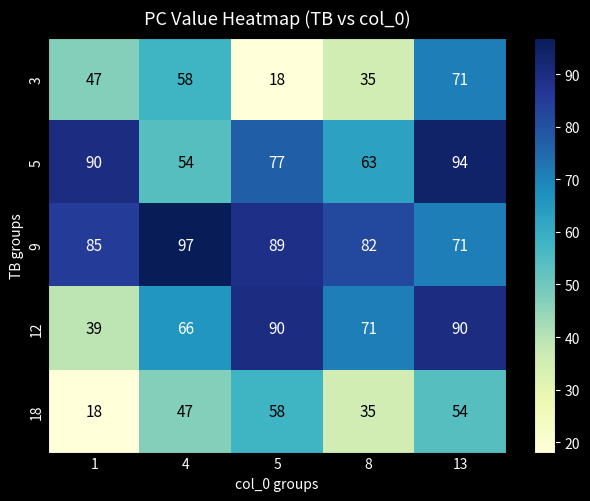

Which series has the largest total across all categories?

9